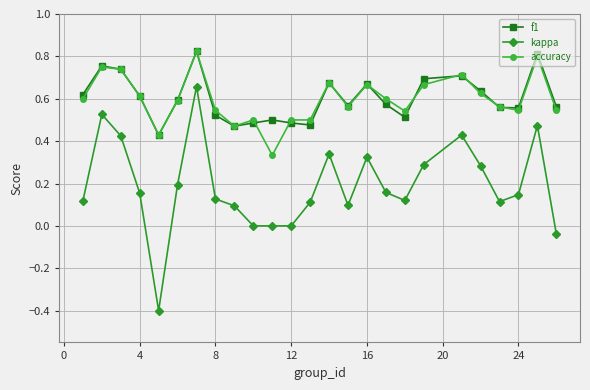

Is this an area chart (filled region under the line)?

No